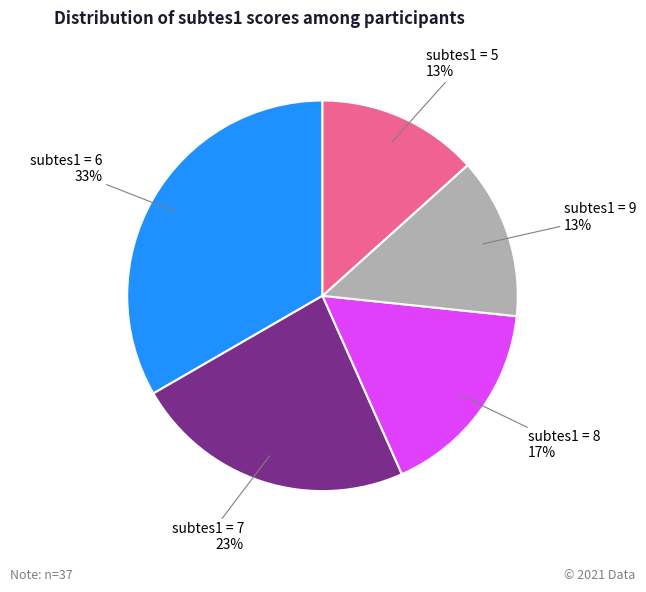

Is the sum of subtes1 = 9 and subtes1 = 5 greater than half?

No